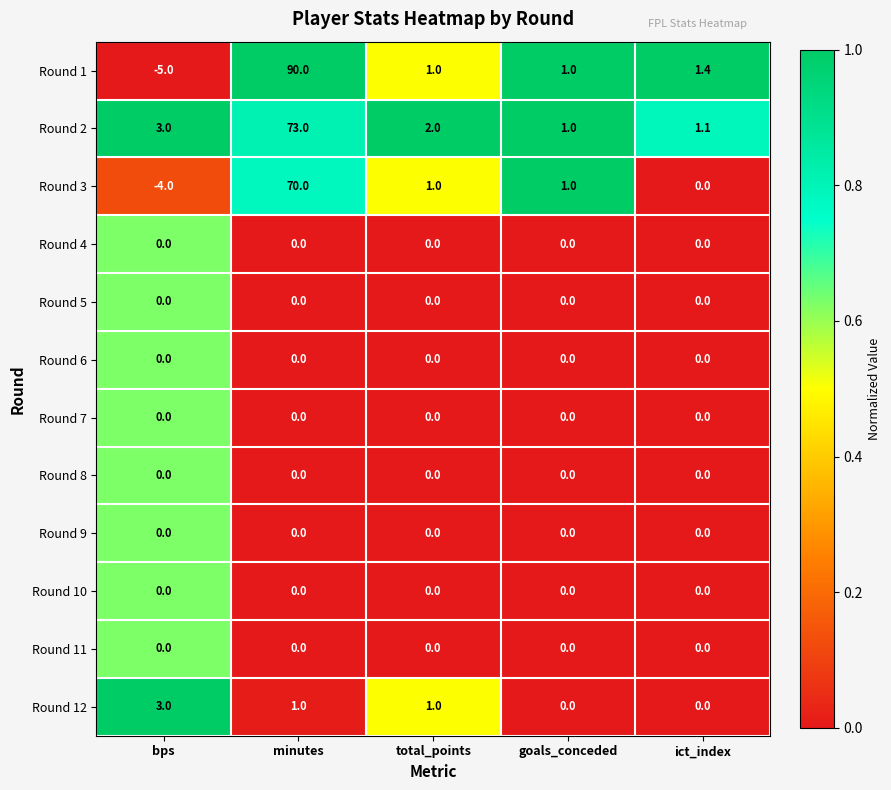

Which label corresponds to the largest value in the chart?

minutes